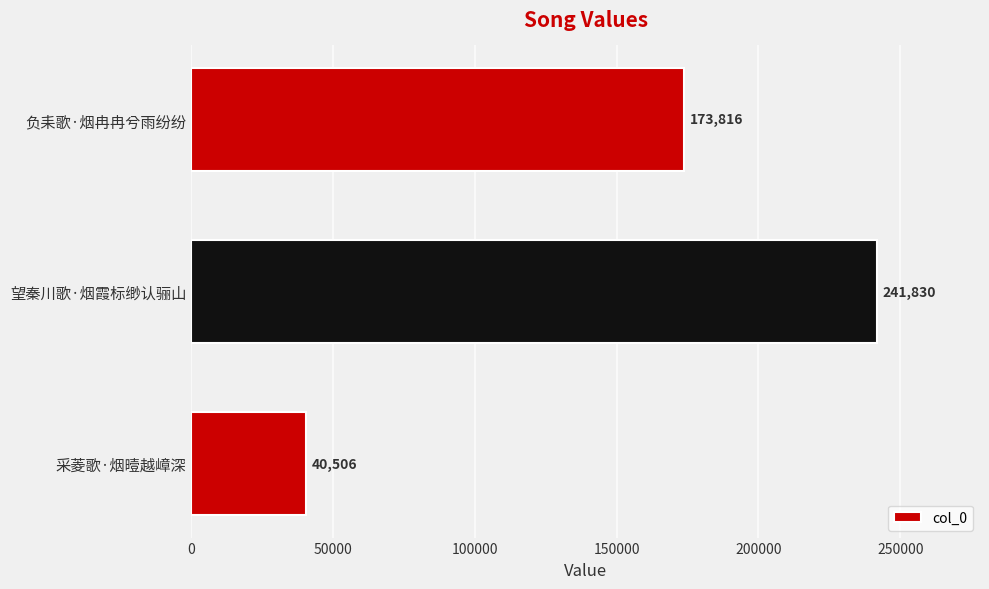

Reading bottom to top, what are all the values shown in this chart?

采菱歌·烟曀越嶂深=40506	望秦川歌·烟霞标缈认骊山=241830	负耒歌·烟冉冉兮雨纷纷=173816